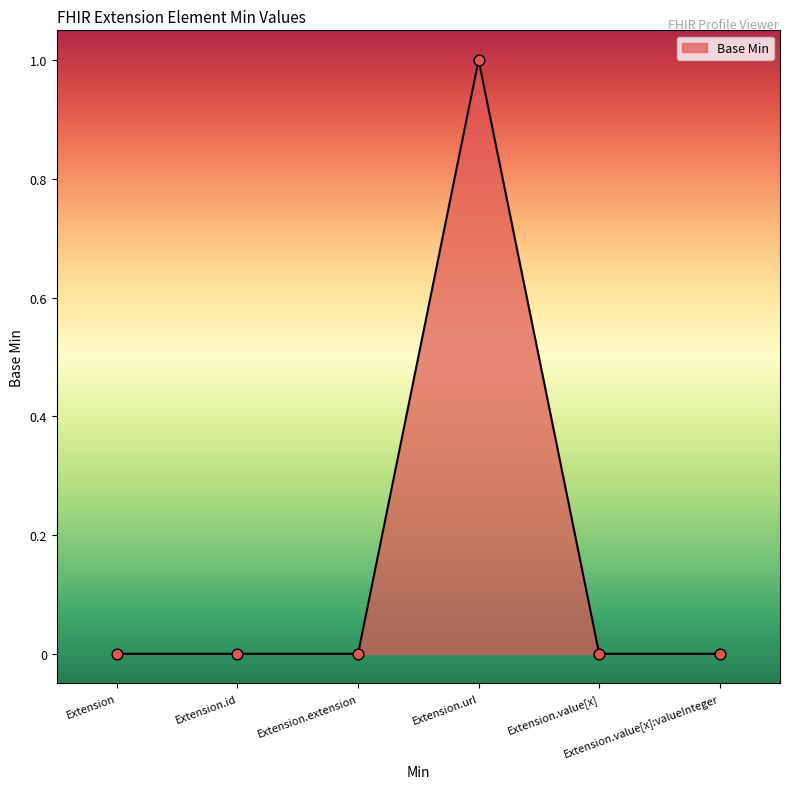

Which has a higher value, Extension.id or Extension.url?

Extension.url